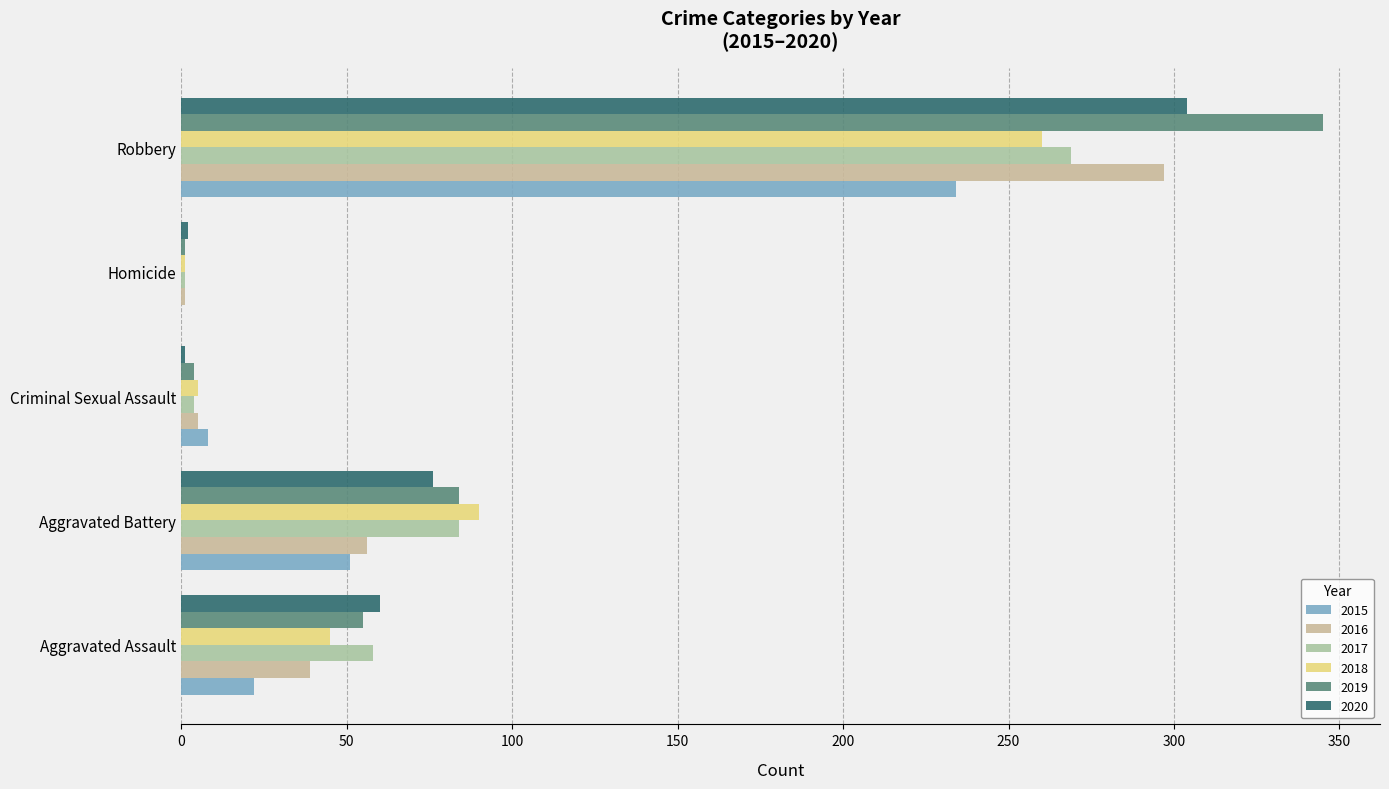

How many categories are shown in the chart?

5